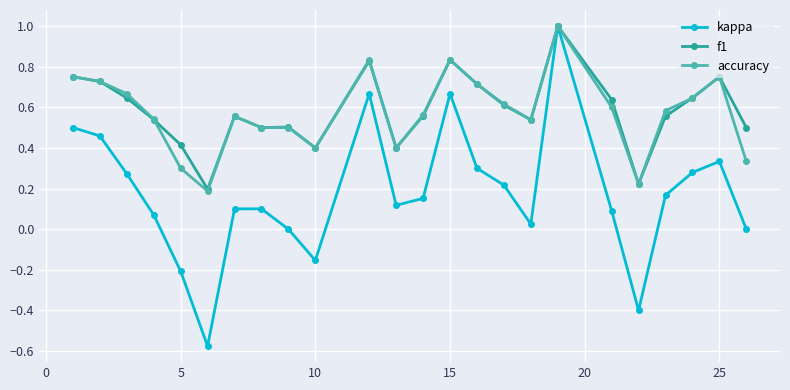

Which series has the widest spread of values?

kappa